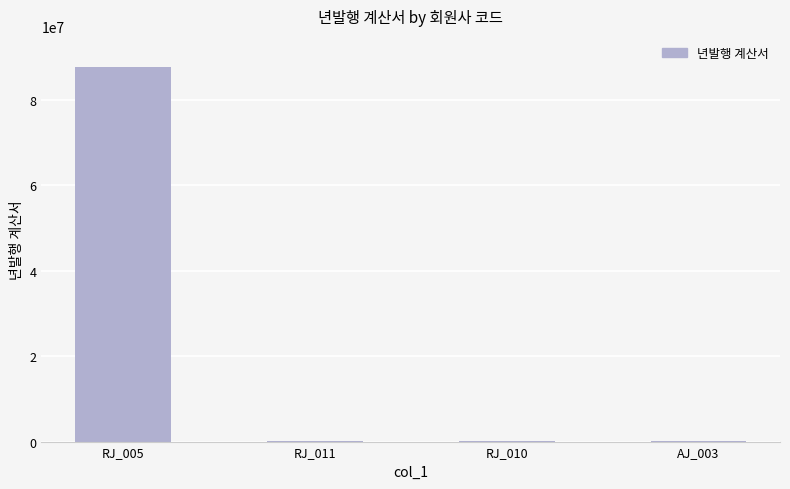

The value at RJ_005 is 87780000. True or false?

True